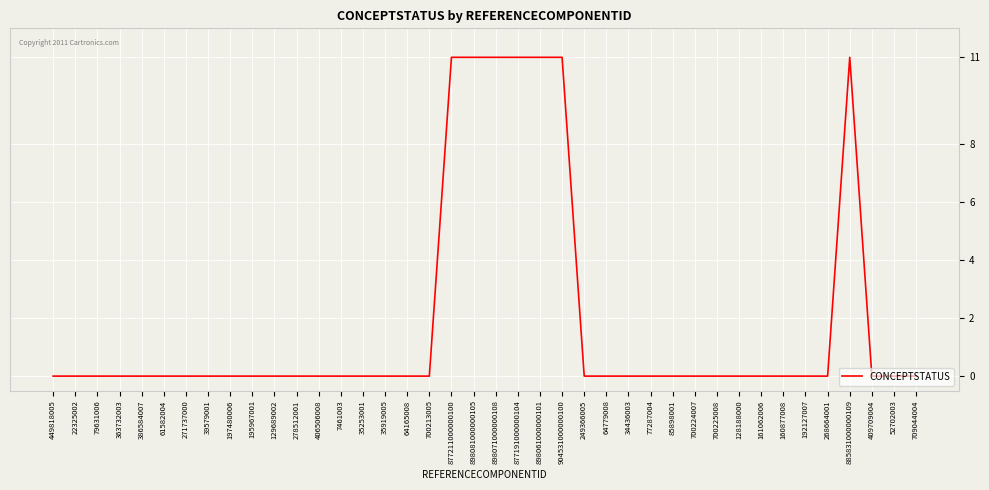

The value at 7461003 is -6. True or false?

False